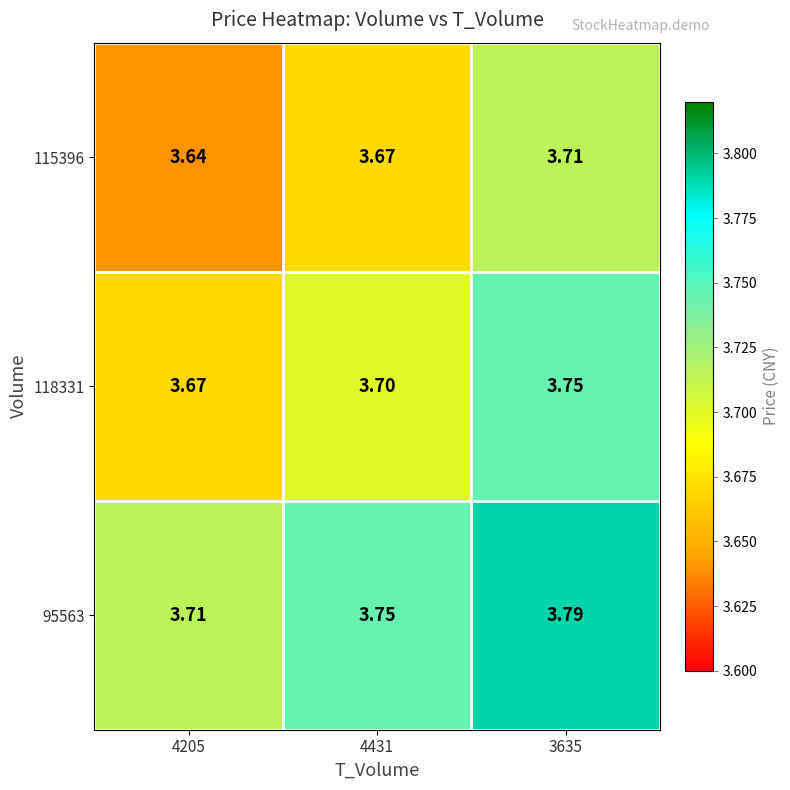

At 4205, list the series in order from smallest to largest.

115396, 118331, 95563